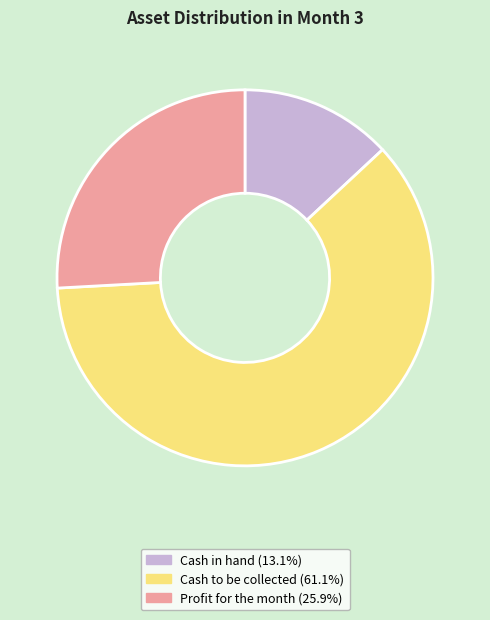

Which has a higher value, Profit for the month or Cash in hand?

Profit for the month